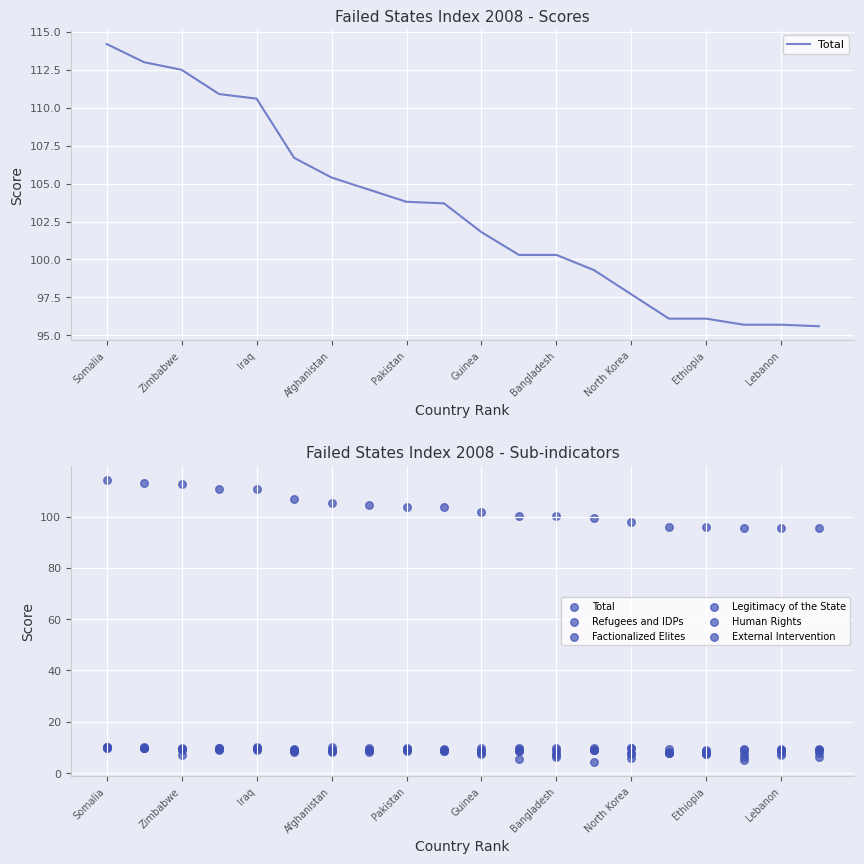

Which series reaches the maximum Y coordinate?

Total